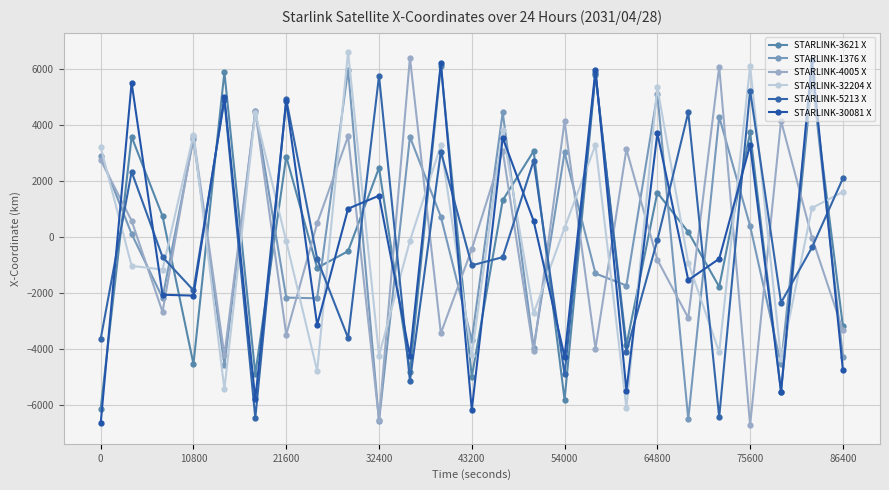

At which category is the sum across all series the highest?

23